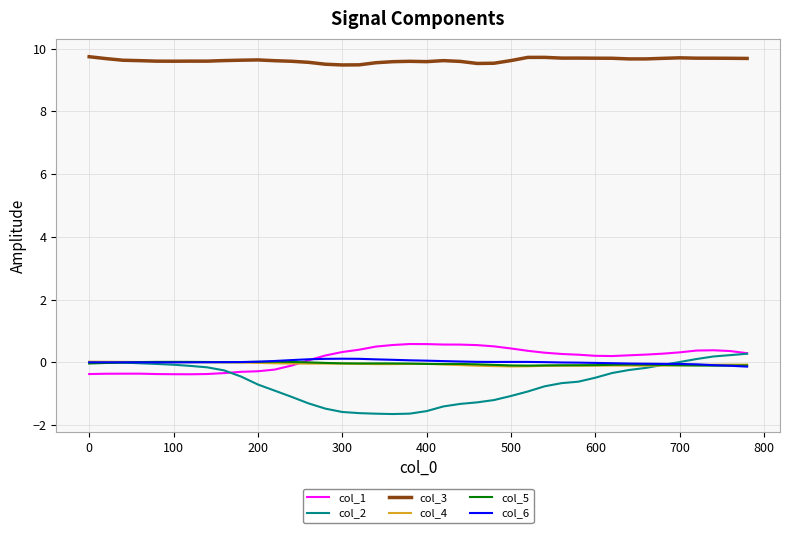

Which series has the widest spread of values?

col_2